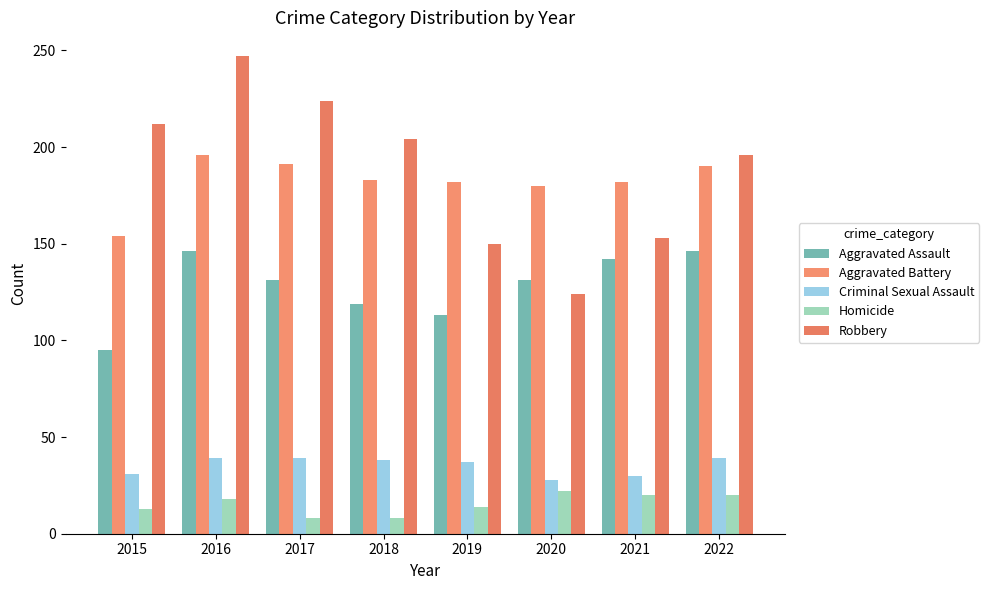

How many bars are there in total?

40